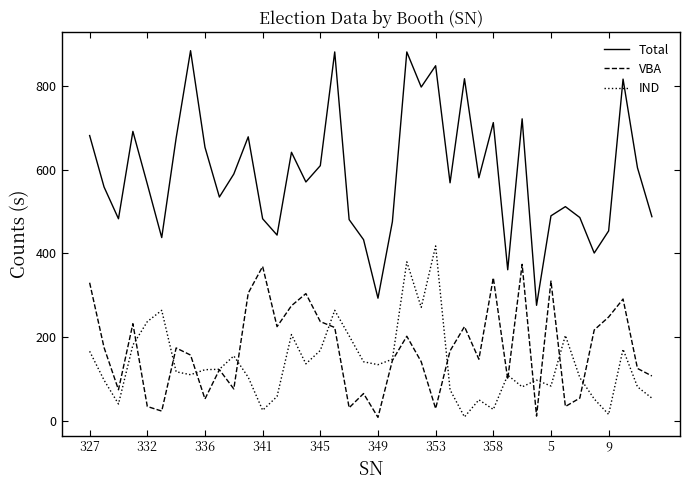

List the series in order of their peak value, highest first.

Total, IND, VBA